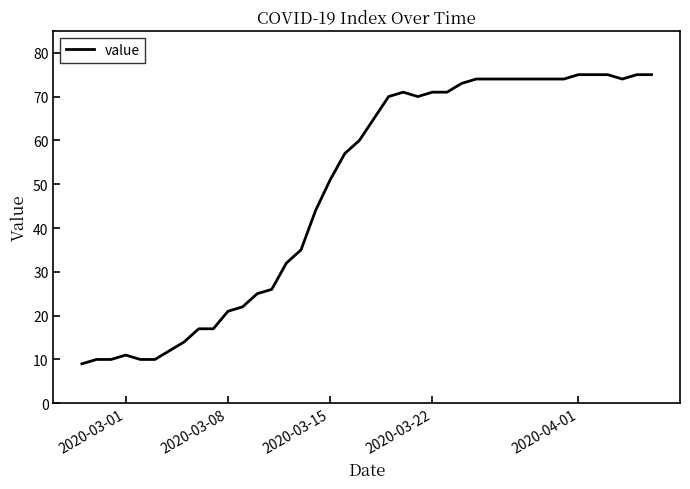

What is the maximum value shown in the chart?

75